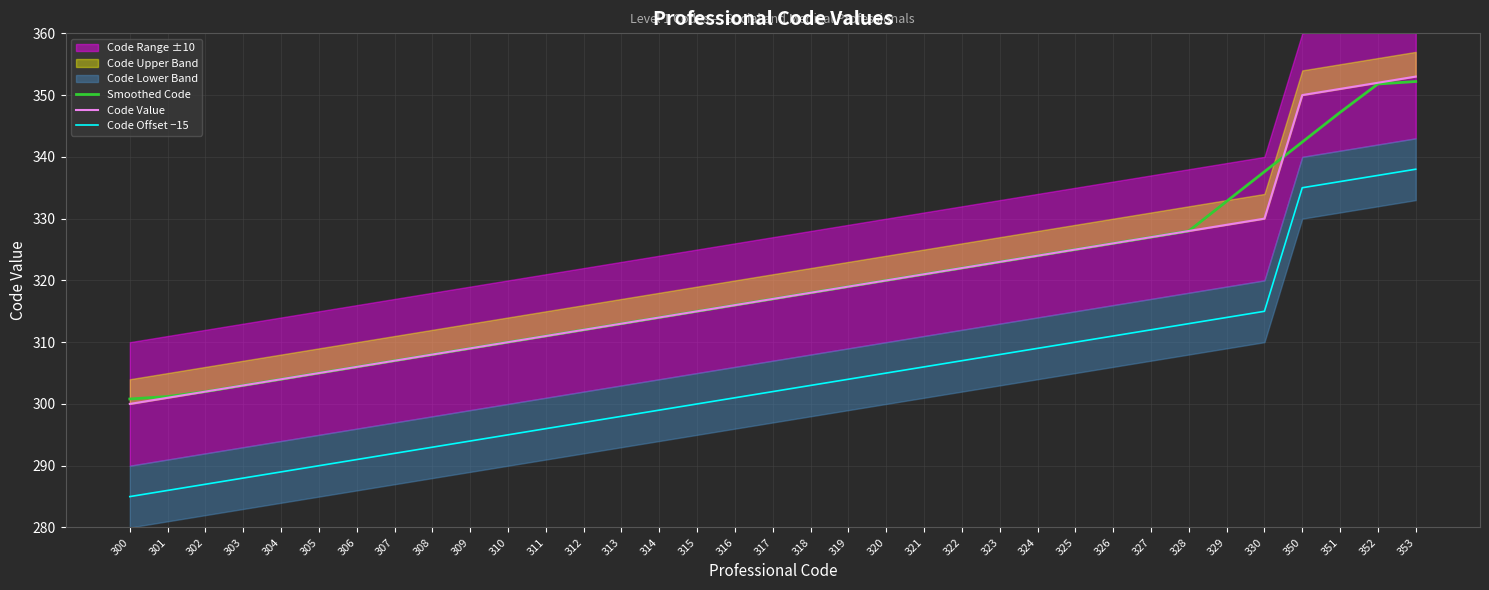

What is the minimum value for Smoothed Code?

300.8